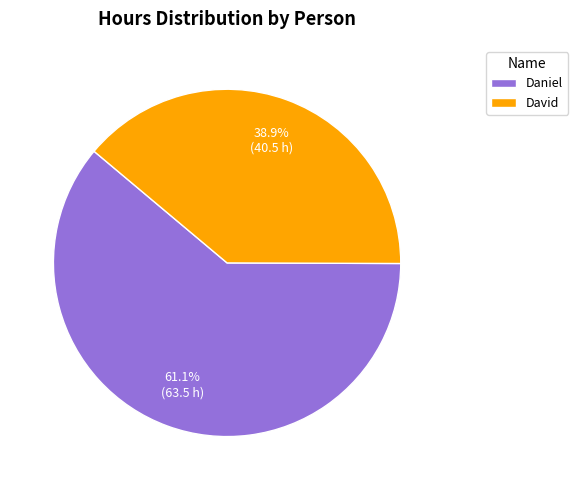

What percentage do Daniel and David together represent?

100.0%